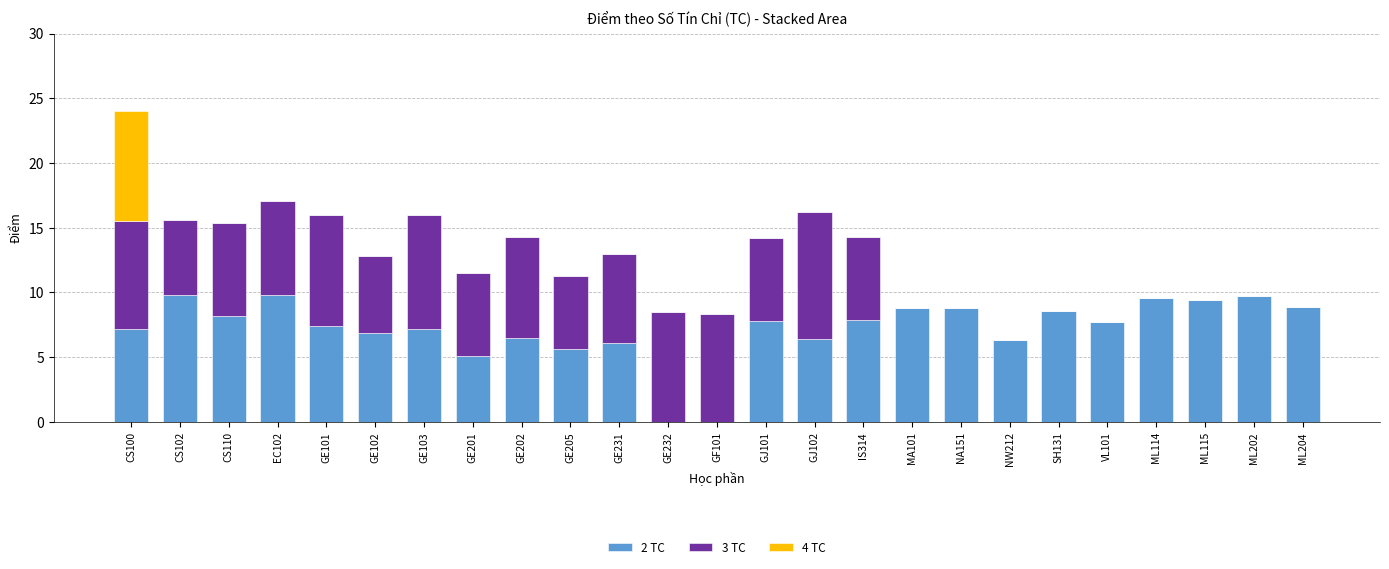

What is the total value across all series at GJ102?

16.2